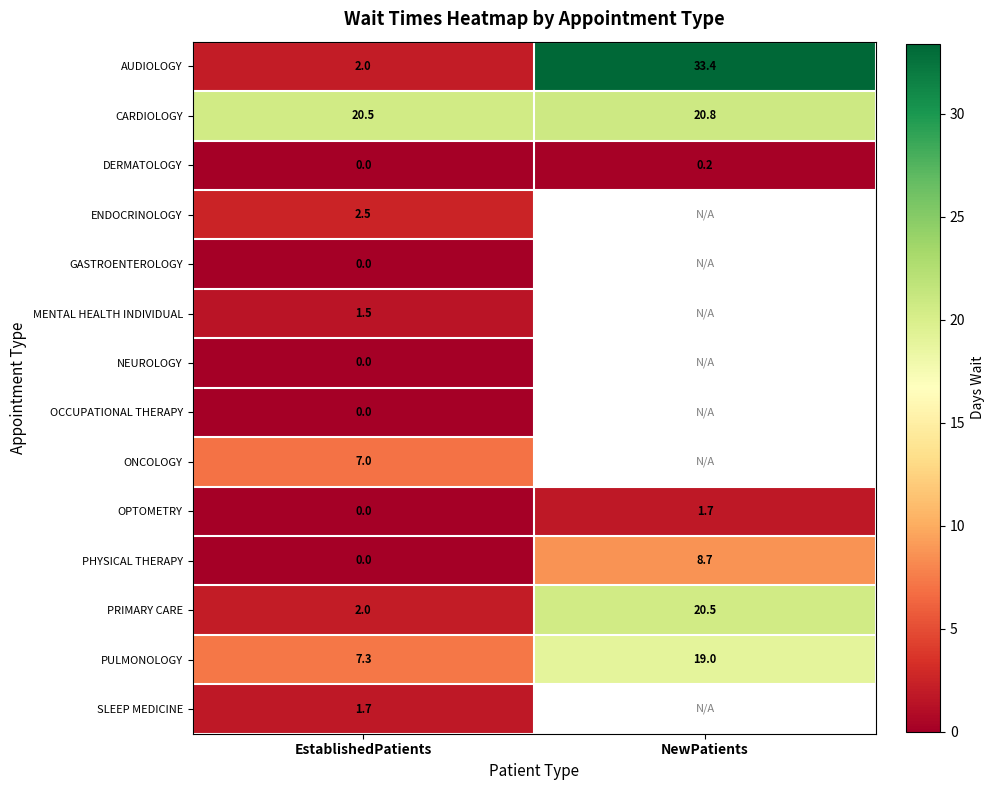

Is it true that DERMATOLOGY equals 0.0 at EstablishedPatients?

True